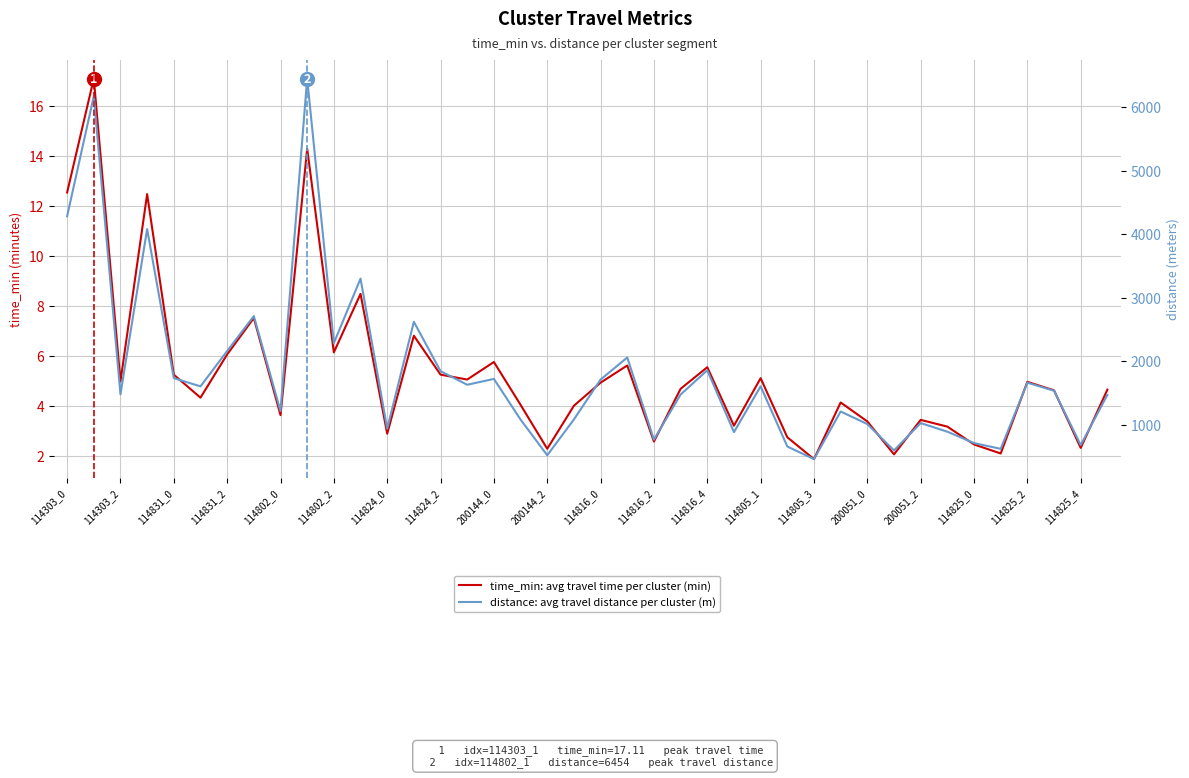

At how many categories does at least one series exceed 5570?

2